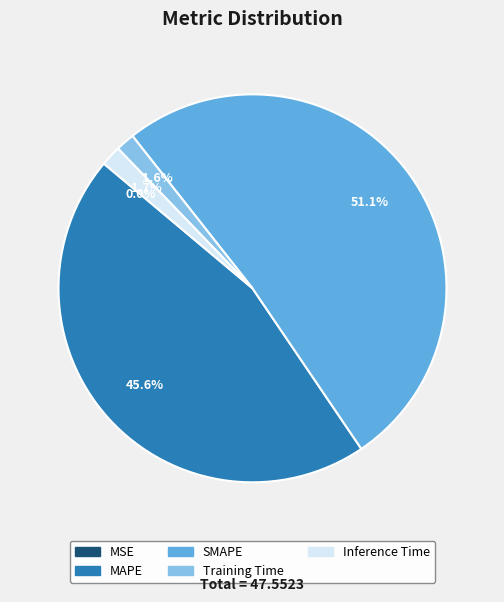

Which has a higher value, SMAPE or MAPE?

SMAPE